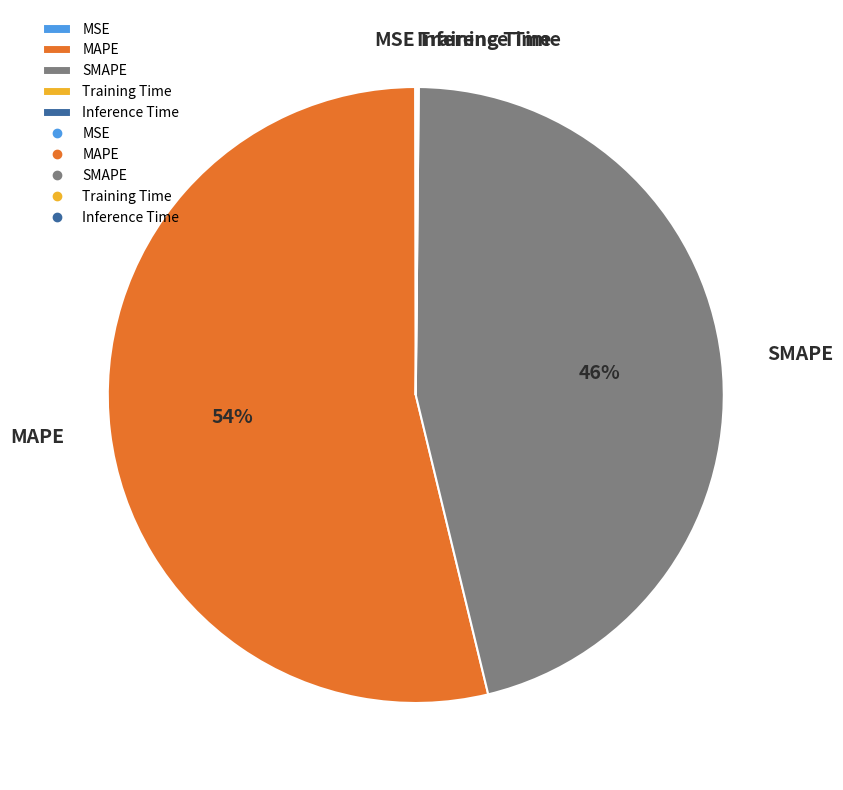

What is the majority slice?

MAPE